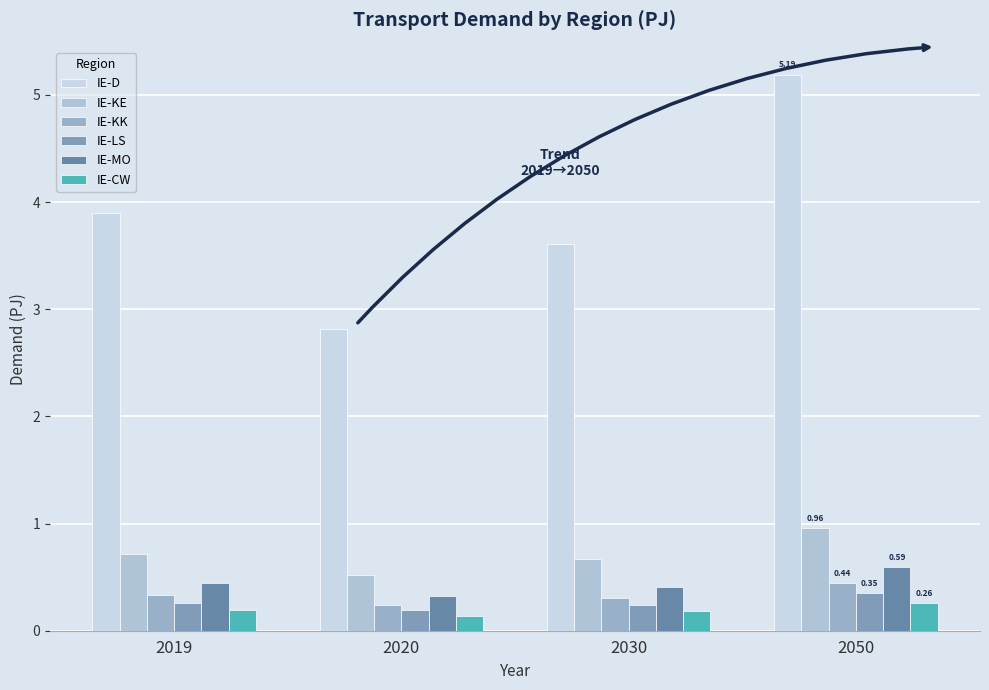

How many IE-MO values are between 0 and 1?

4